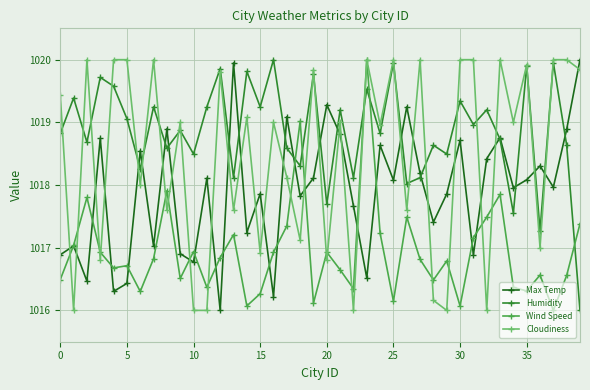

True or false: Cloudiness has more than 1 points higher than both neighbors.

True